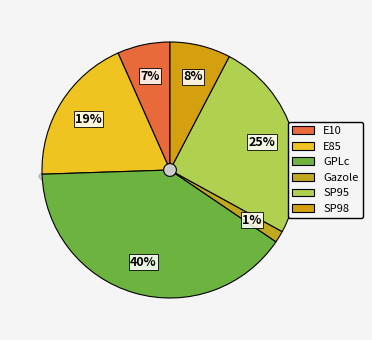

What is the largest slice in the pie chart?

GPLc